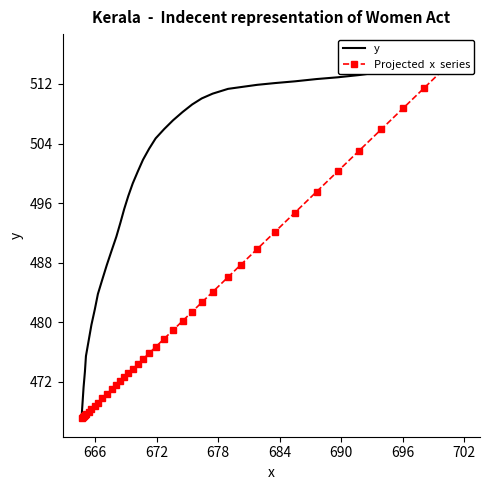

Is it true that y equals 329.4 at 702?

False